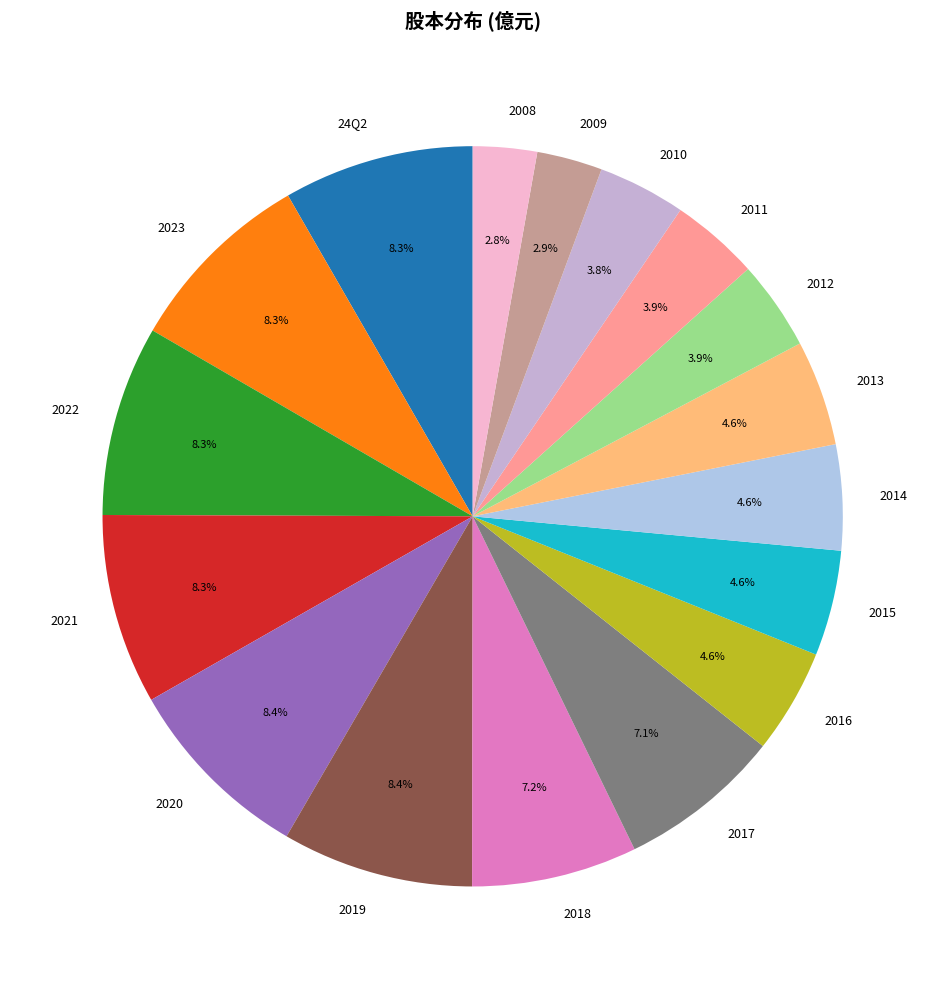

Approximately how many times larger is the value at 2012 compared to 2021?

0.5